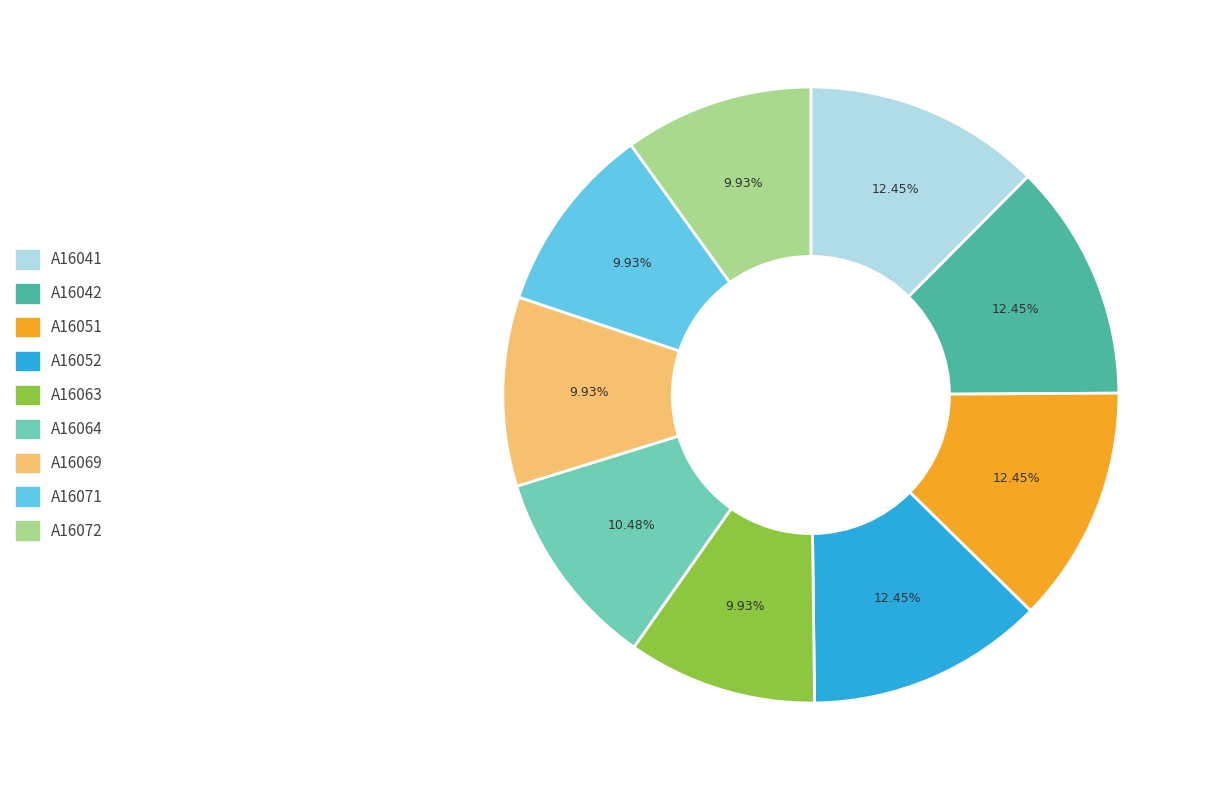

Does A16041 represent more than half of the total?

No